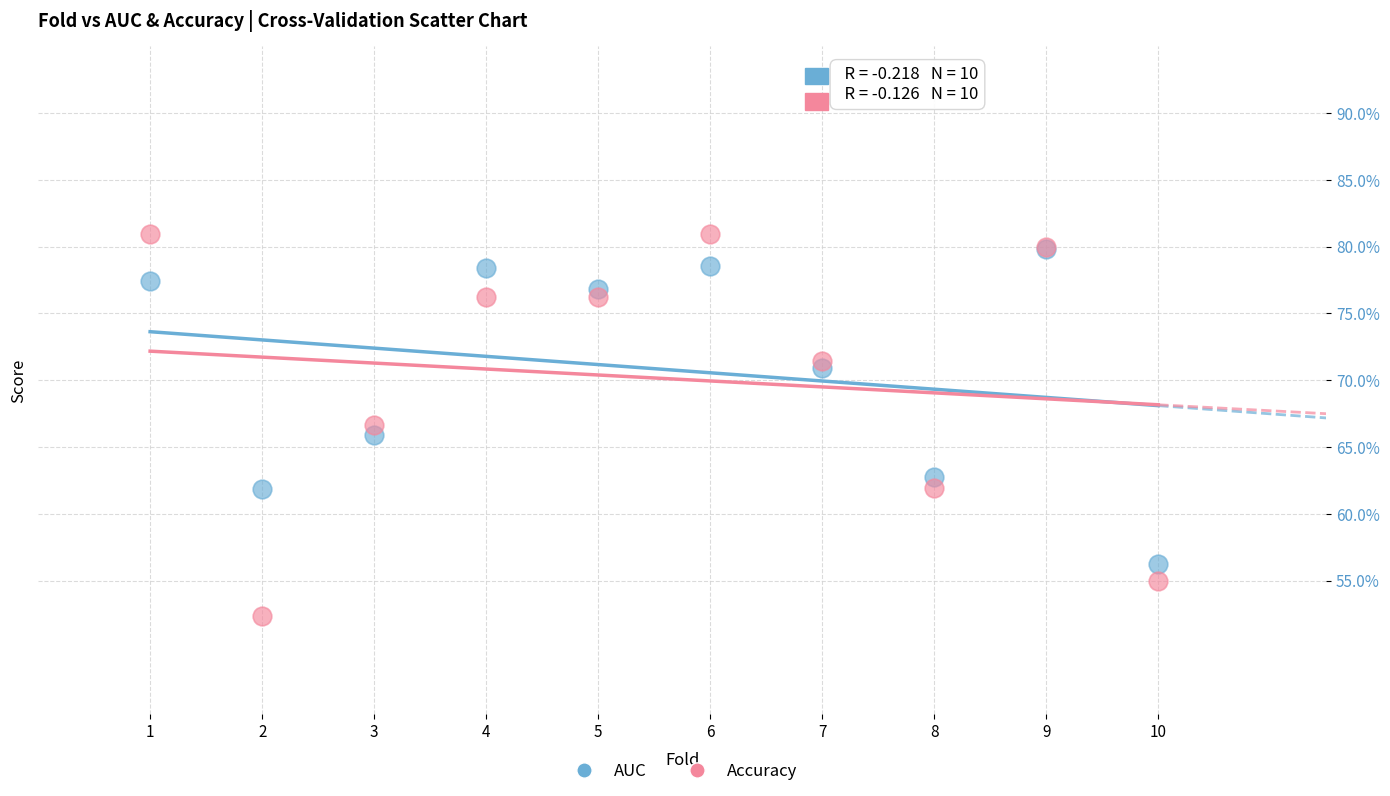

Which series contains the lowest Y value?

Accuracy